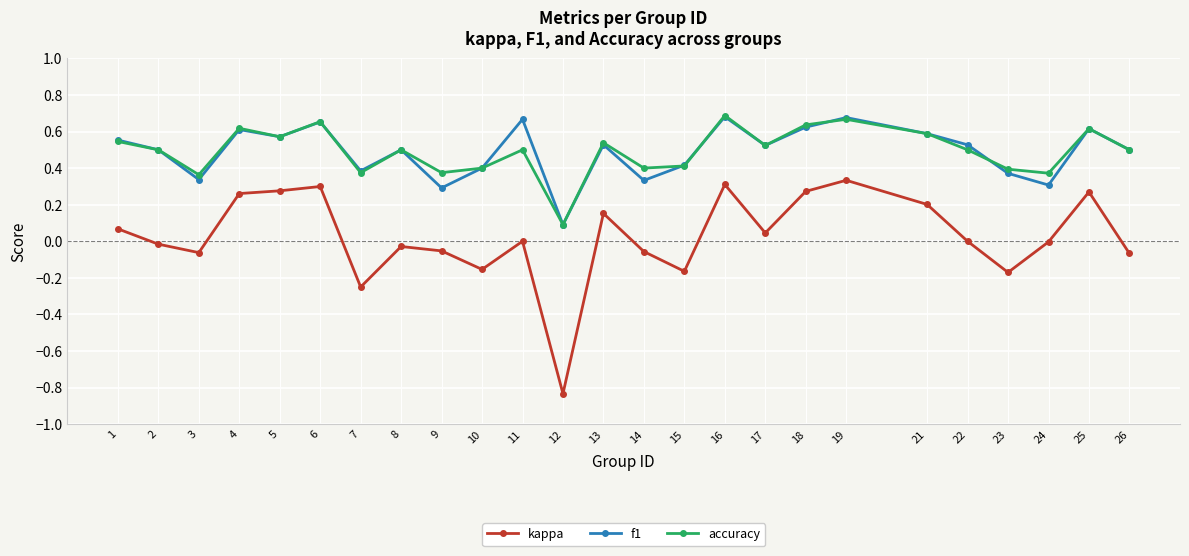

At 9, list the series in order from smallest to largest.

kappa, f1, accuracy